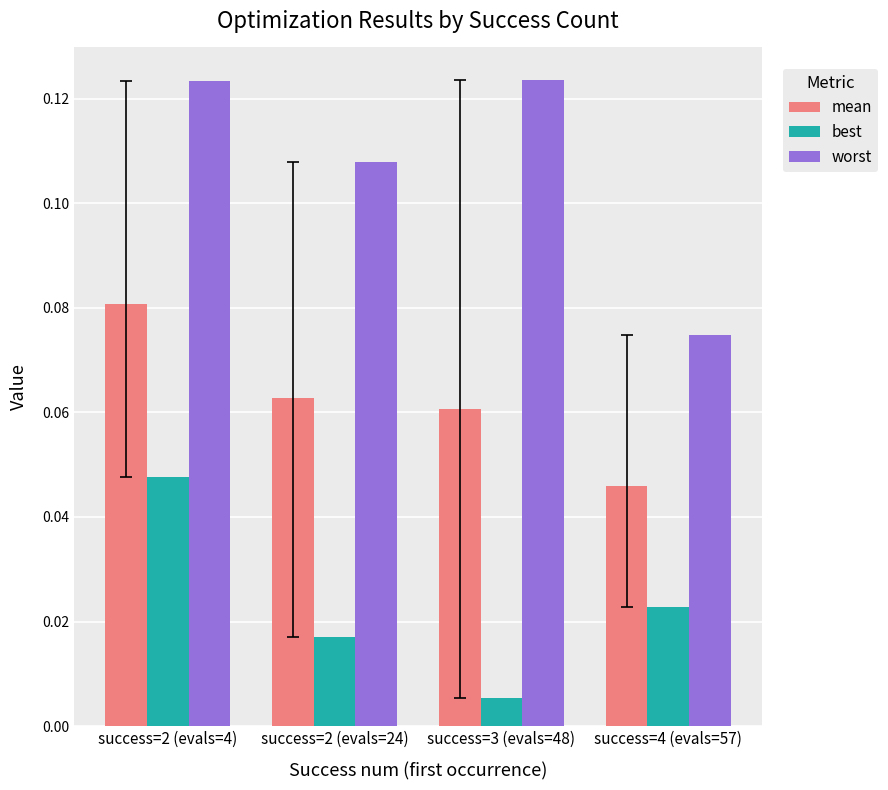

Which series has the widest spread of values?

worst